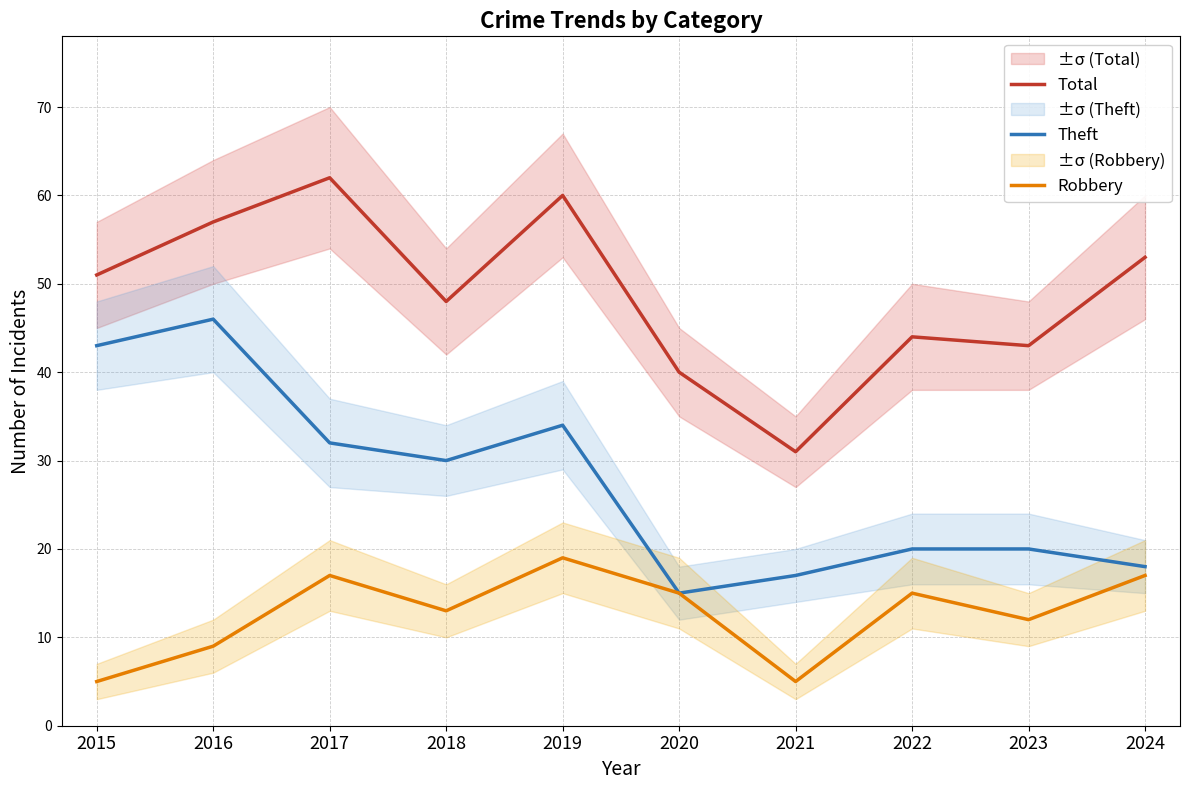

Rank the series by their maximum value, from highest to lowest.

Total, Theft, Robbery